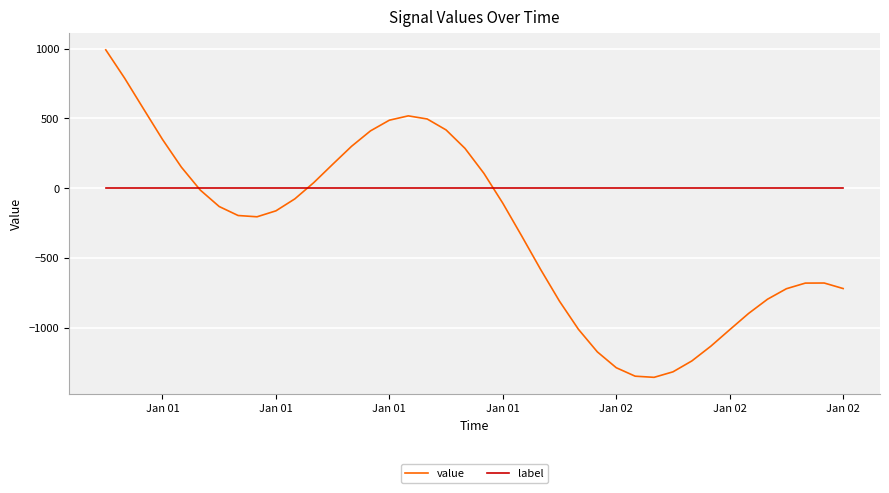

What is the average value of the value series?

-298.6